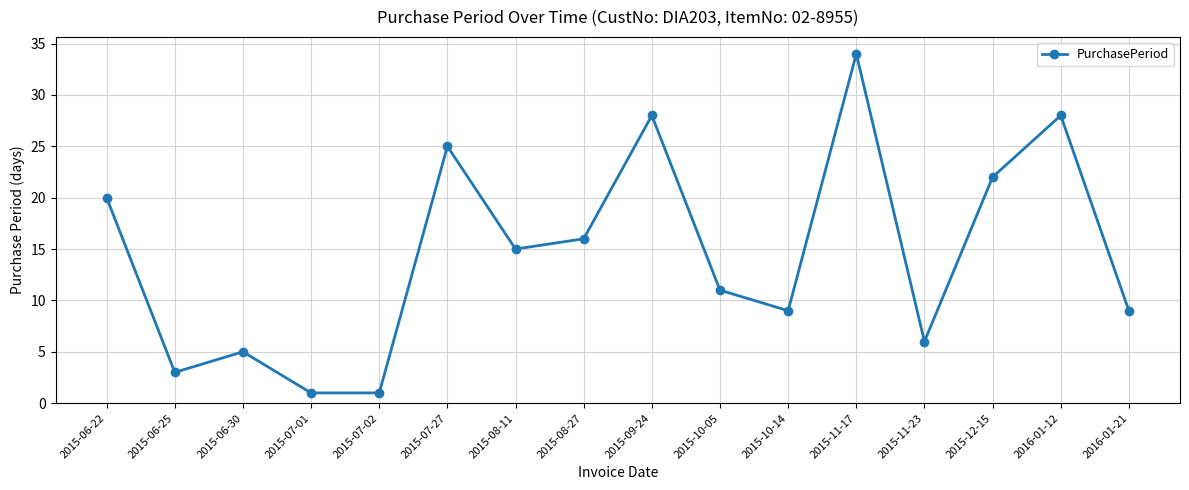

What is the label of the 1st point from the right?

2016-01-21